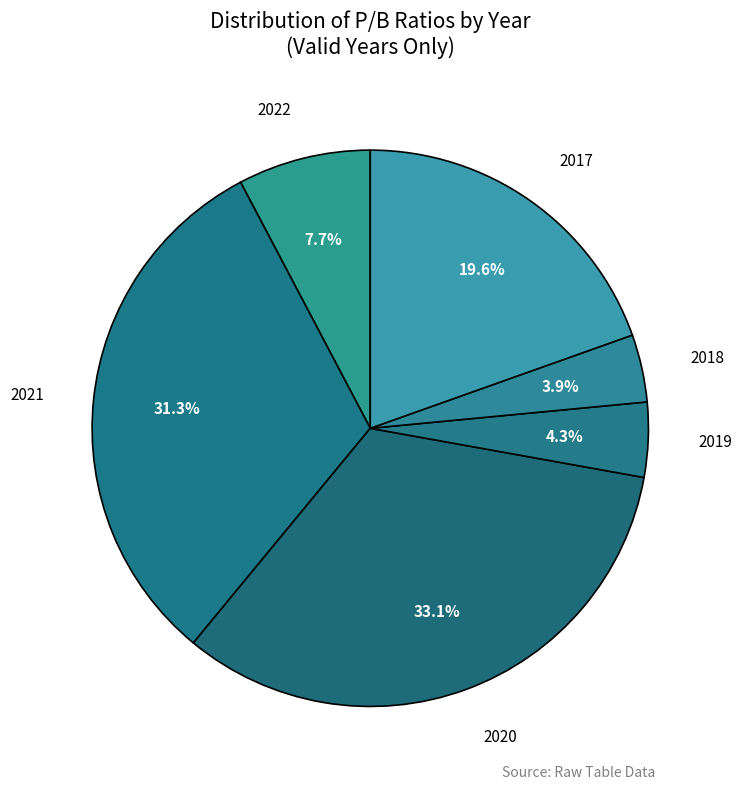

To the nearest percent, what portion does 2021 represent?

31%